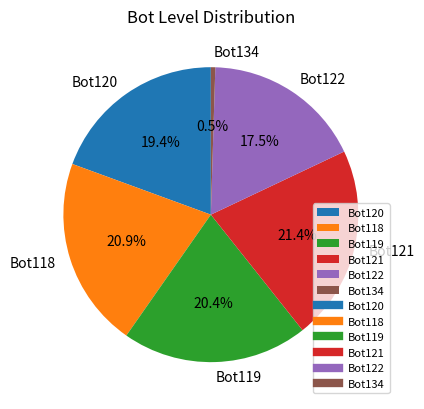

How many slices are in this pie chart?

6